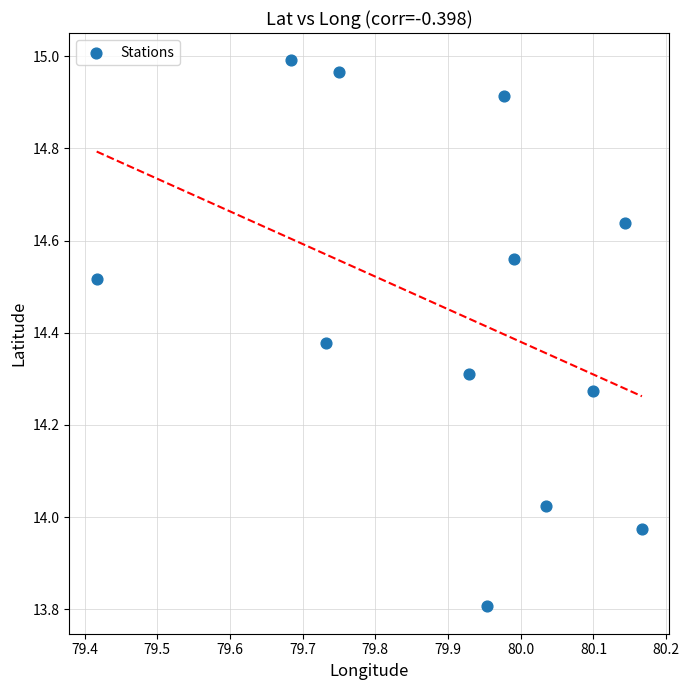

What is the range of Y values (max minus min)?

1.2